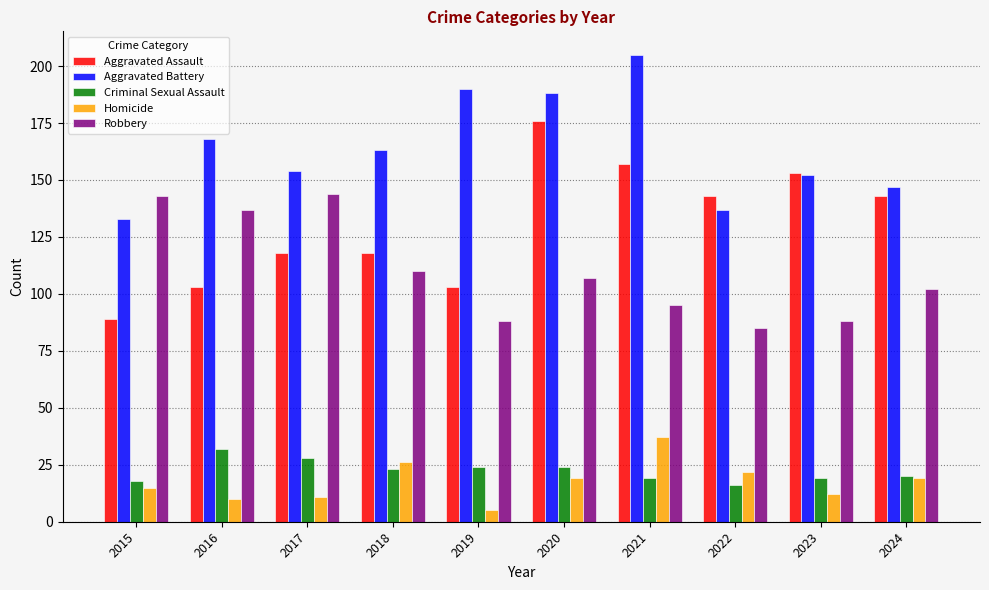

Reading left to right, transcribe all the data shown in this chart.

Aggravated Assault: 2015=89	2016=103	2017=118	2018=118	2019=103	2020=176	2021=157	2022=143	2023=153	2024=143
Aggravated Battery: 2015=133	2016=168	2017=154	2018=163	2019=190	2020=188	2021=205	2022=137	2023=152	2024=147
Criminal Sexual Assault: 2015=18	2016=32	2017=28	2018=23	2019=24	2020=24	2021=19	2022=16	2023=19	2024=20
Homicide: 2015=15	2016=10	2017=11	2018=26	2019=5	2020=19	2021=37	2022=22	2023=12	2024=19
Robbery: 2015=143	2016=137	2017=144	2018=110	2019=88	2020=107	2021=95	2022=85	2023=88	2024=102